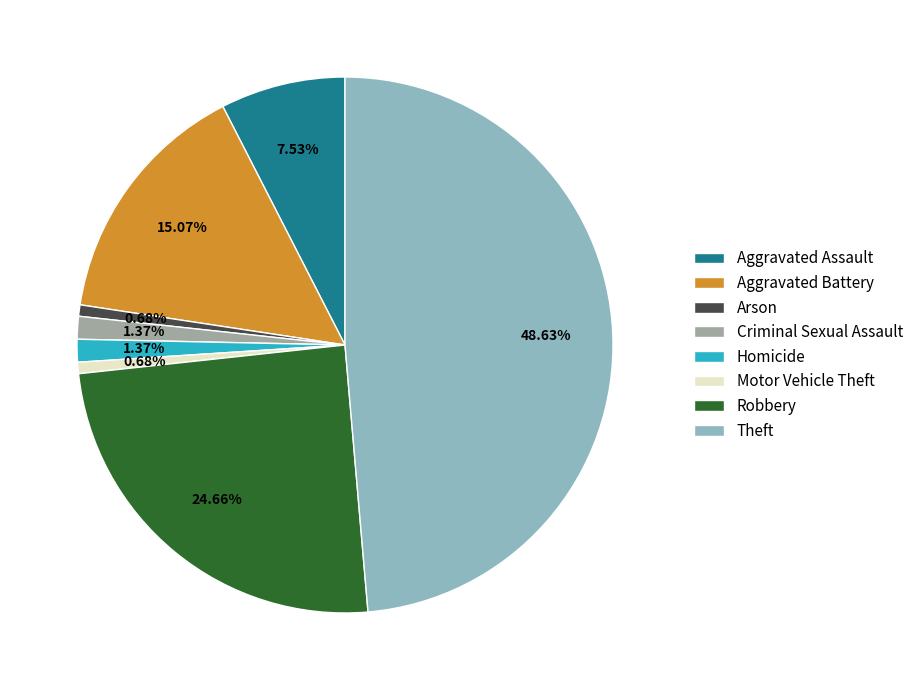

What is the largest slice in the pie chart?

Theft